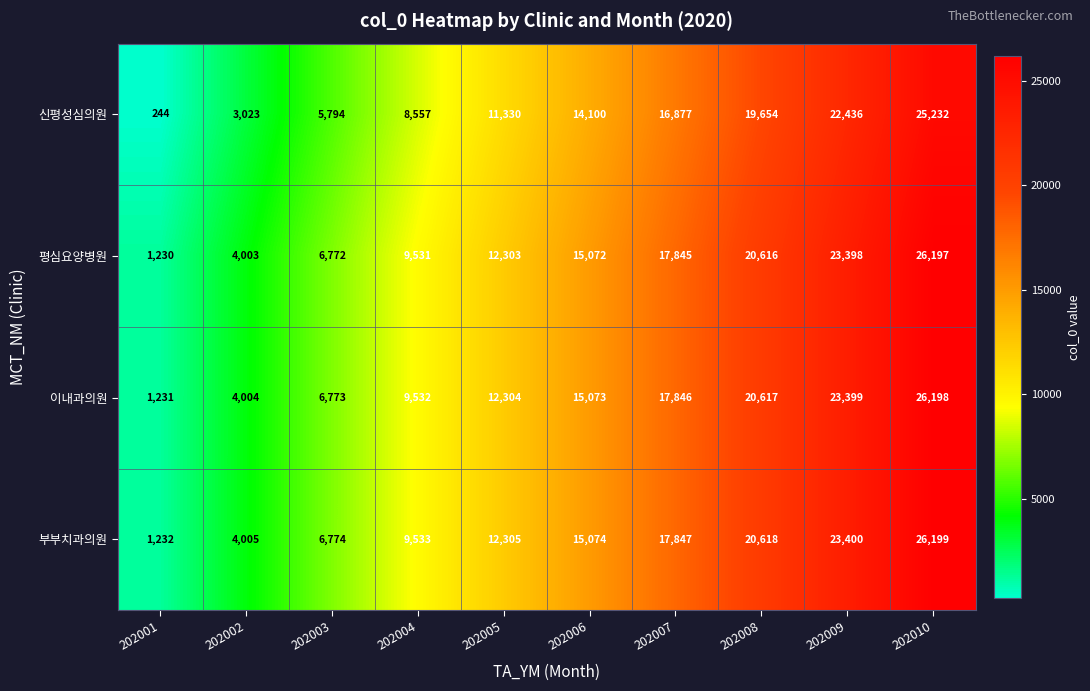

What is the spread (max minus min) of values at 202002?

982